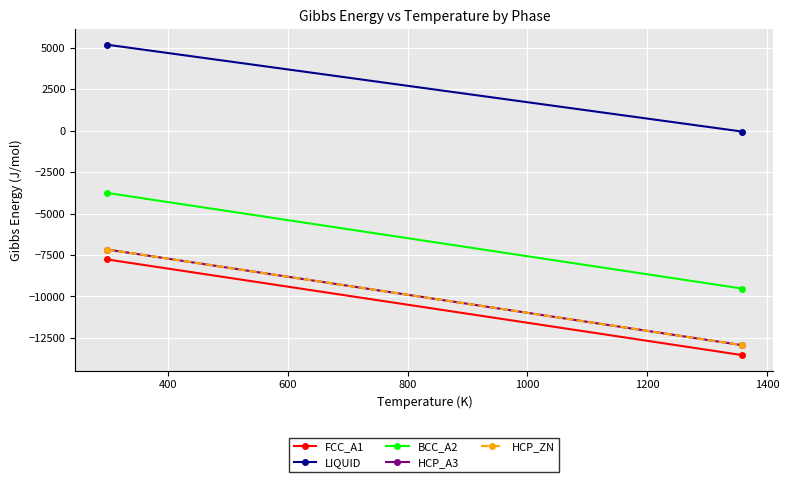

Rank the series at 400 from highest to lowest value.

LIQUID, BCC_A2, HCP_A3, HCP_ZN, FCC_A1